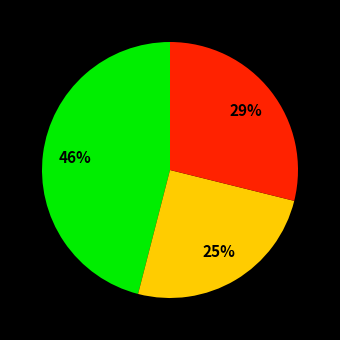

To the nearest percent, what is the average slice percentage?

33%